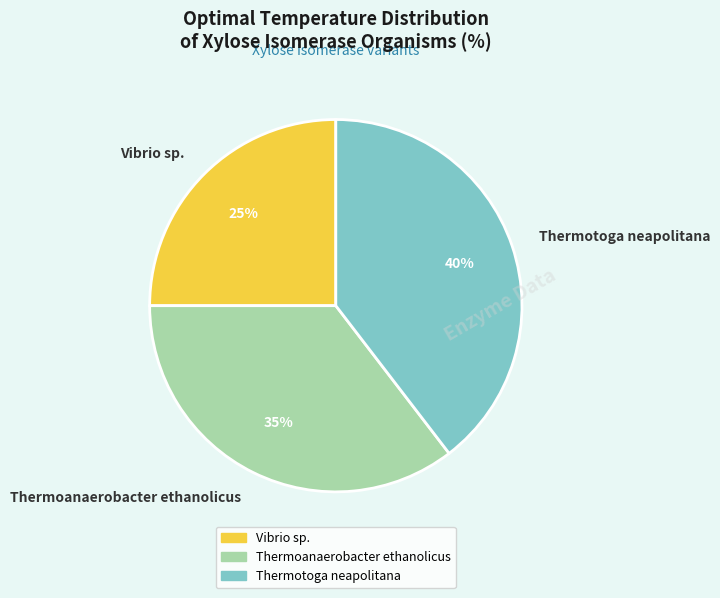

What is the smallest slice in the pie chart?

Vibrio sp.